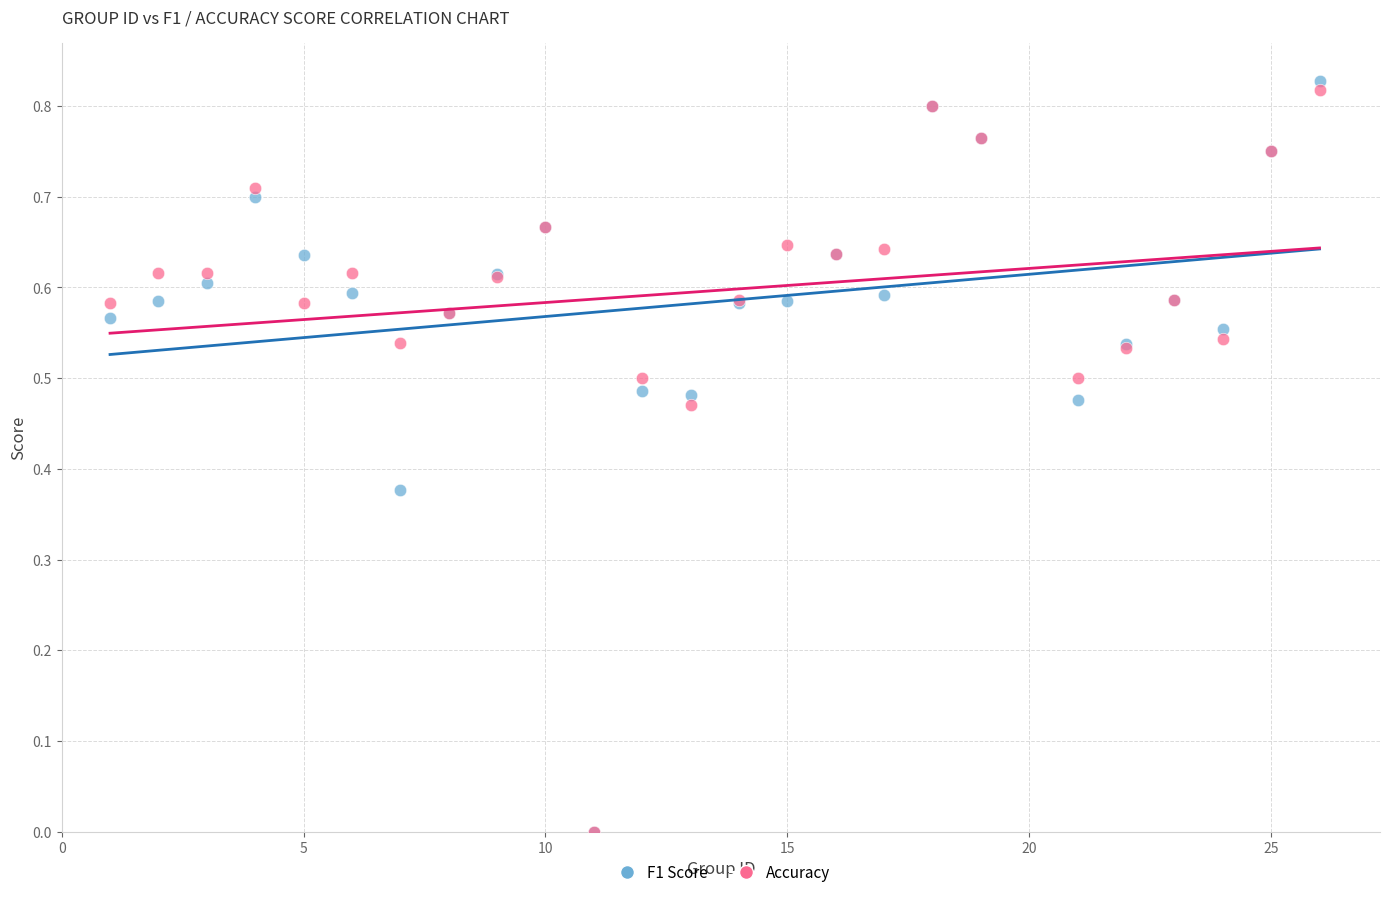

What are all the series names shown in the legend?

F1 Score, Accuracy